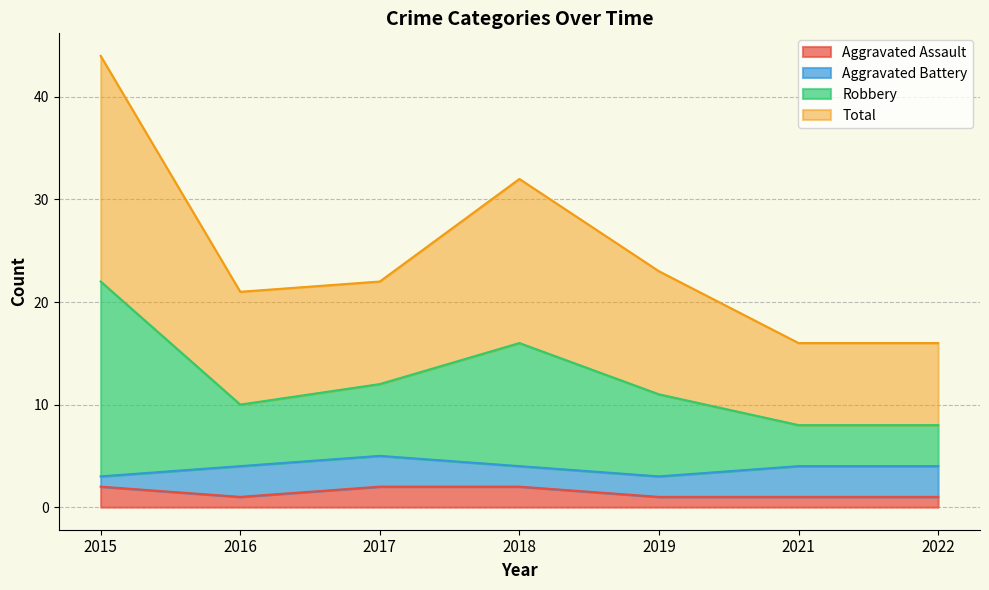

What are all the series names shown in the legend?

Aggravated Assault, Aggravated Battery, Robbery, Total